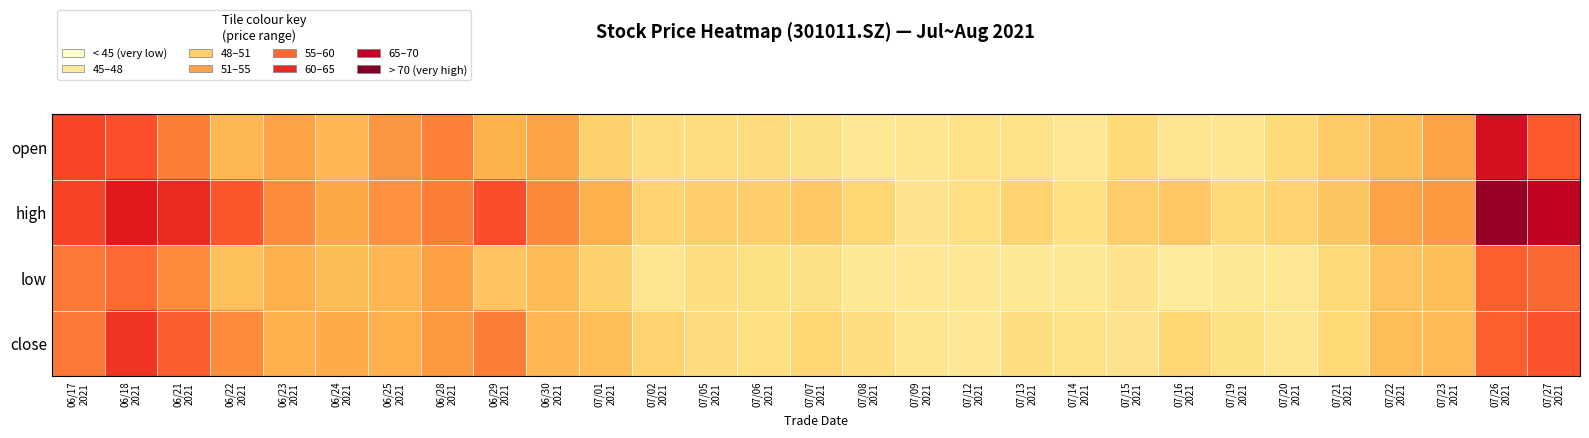

Reading left to right, extract all data points from this chart.

open: 06/17
2021=62.6	06/18
2021=61.9	06/21
2021=58.5	06/22
2021=52.3	06/23
2021=54.9	06/24
2021=52.5	06/25
2021=56.4	06/28
2021=58.3	06/29
2021=53.0	06/30
2021=55.0	07/01
2021=49.7	07/02
2021=47.6	07/05
2021=47.9	07/06
2021=48.1	07/07
2021=47.0	07/08
2021=45.7	07/09
2021=45.9	07/12
2021=46.9	07/13
2021=46.7	07/14
2021=45.8	07/15
2021=48.5	07/16
2021=46.2	07/19
2021=46.0	07/20
2021=48.6	07/21
2021=50.5	07/22
2021=52.0	07/23
2021=55.0	07/26
2021=68.0	07/27
2021=61.0
high: 06/17
2021=62.8	06/18
2021=66.3	06/21
2021=65.0	06/22
2021=61.2	06/23
2021=57.5	06/24
2021=54.3	06/25
2021=57.0	06/28
2021=58.5	06/29
2021=61.9	06/30
2021=57.9	07/01
2021=53.3	07/02
2021=49.4	07/05
2021=49.9	07/06
2021=49.9	07/07
2021=50.6	07/08
2021=49.0	07/09
2021=46.5	07/12
2021=47.3	07/13
2021=49.3	07/14
2021=47.5	07/15
2021=50.2	07/16
2021=50.8	07/19
2021=48.4	07/20
2021=49.4	07/21
2021=50.8	07/22
2021=55.0	07/23
2021=56.0	07/26
2021=73.1	07/27
2021=70.0
low: 06/17
2021=59.0	06/18
2021=59.9	06/21
2021=57.6	06/22
2021=51.5	06/23
2021=53.3	06/24
2021=52.0	06/25
2021=52.5	06/28
2021=55.3	06/29
2021=51.0	06/30
2021=52.3	07/01
2021=49.7	07/02
2021=46.1	07/05
2021=47.5	07/06
2021=47.1	07/07
2021=47.0	07/08
2021=45.2	07/09
2021=45.4	07/12
2021=45.4	07/13
2021=45.3	07/14
2021=45.2	07/15
2021=46.5	07/16
2021=44.9	07/19
2021=45.2	07/20
2021=45.7	07/21
2021=48.6	07/22
2021=51.1	07/23
2021=51.8	07/26
2021=60.7	07/27
2021=60.0
close: 06/17
2021=59.0	06/18
2021=64.0	06/21
2021=60.9	06/22
2021=57.5	06/23
2021=53.3	06/24
2021=53.7	06/25
2021=53.3	06/28
2021=56.1	06/29
2021=58.5	06/30
2021=52.5	07/01
2021=51.9	07/02
2021=49.3	07/05
2021=48.0	07/06
2021=47.5	07/07
2021=49.1	07/08
2021=47.5	07/09
2021=45.9	07/12
2021=45.5	07/13
2021=47.5	07/14
2021=46.7	07/15
2021=46.5	07/16
2021=49.1	07/19
2021=47.2	07/20
2021=45.9	07/21
2021=48.6	07/22
2021=51.8	07/23
2021=52.3	07/26
2021=60.7	07/27
2021=61.5